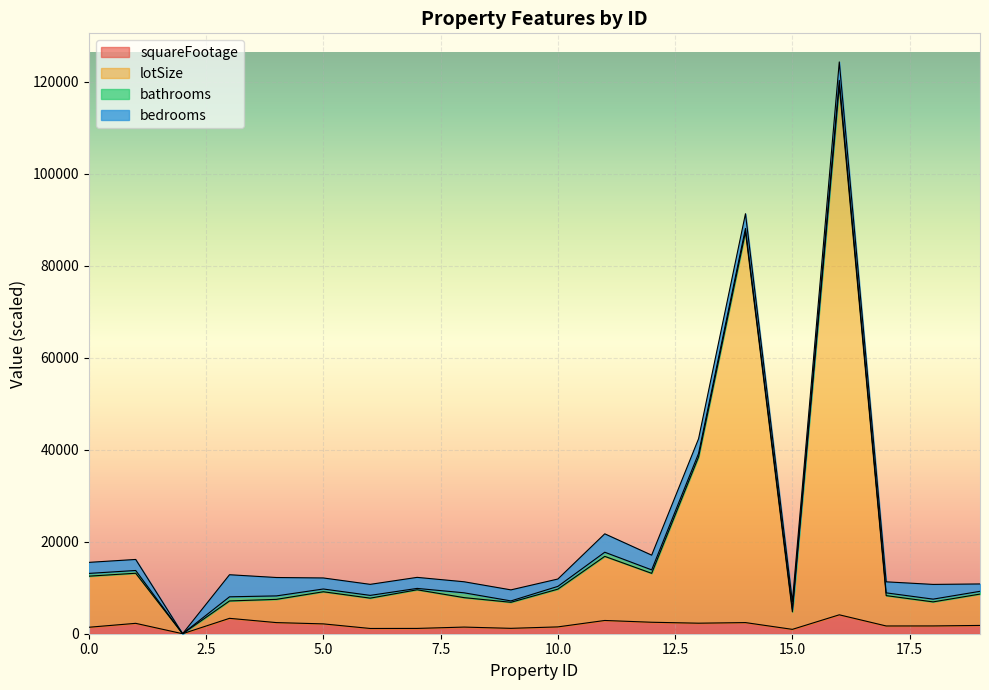

What value does the lotSize series have at 1?

13148